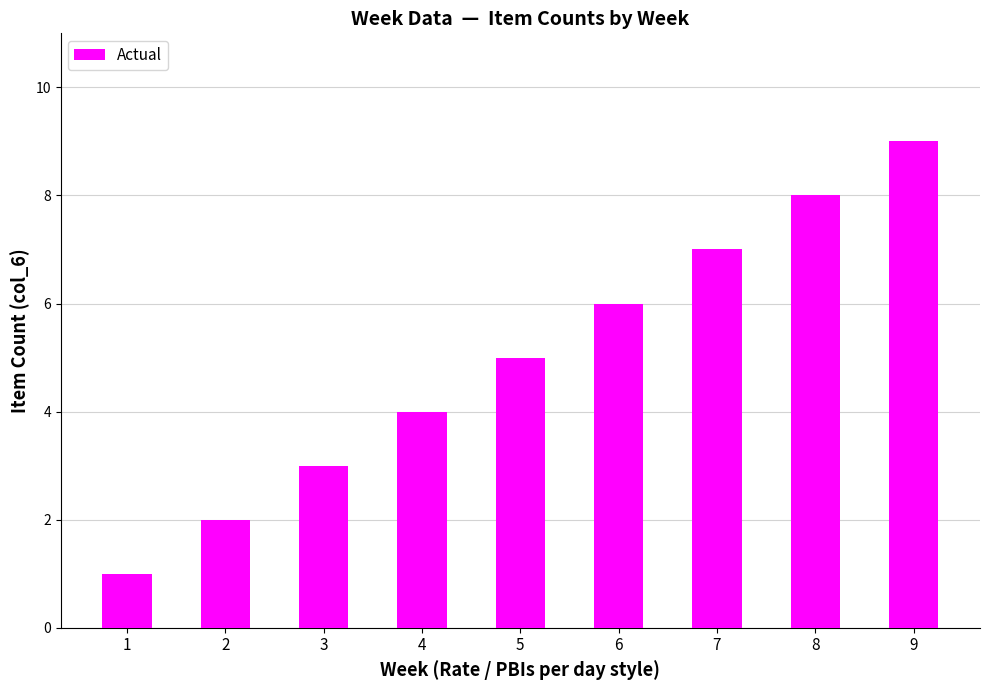

Count the number of data series in this chart.

1